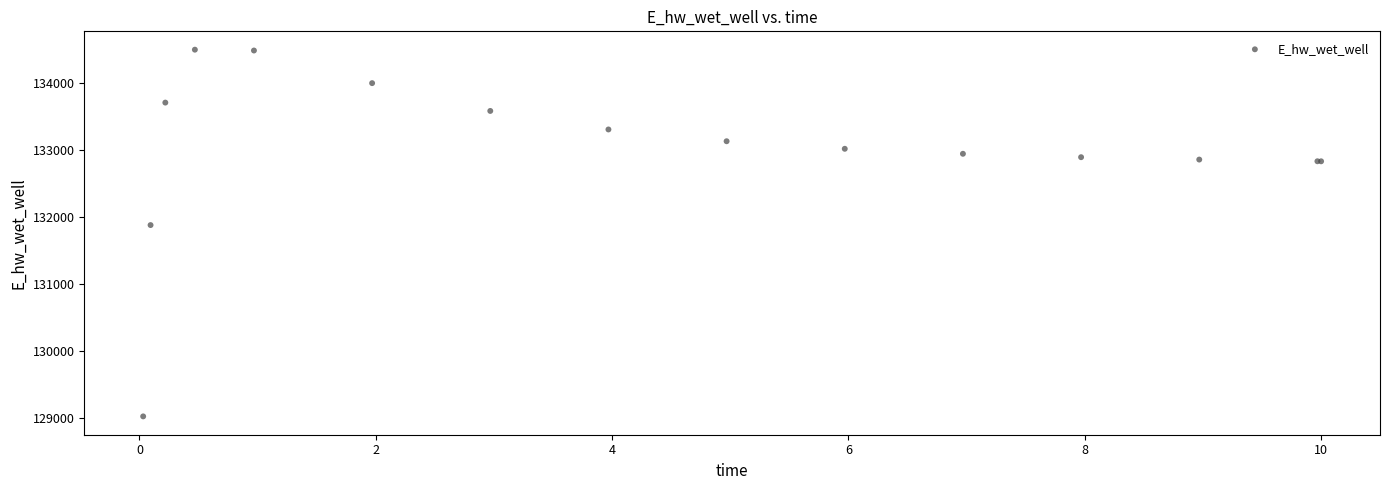

What Y value in the scatter plot is closest to 131755?

131873.8